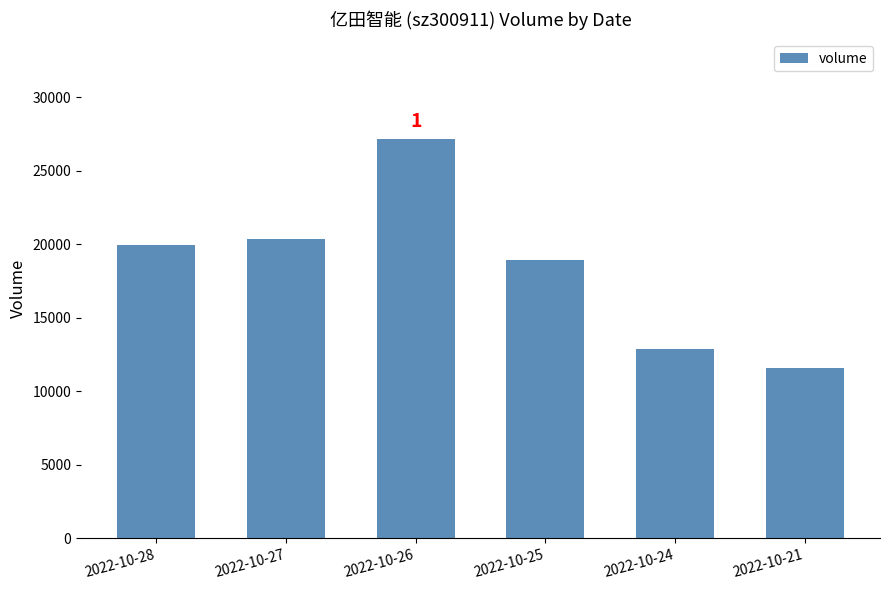

List the labels in order of value, largest first.

2022-10-26, 2022-10-27, 2022-10-28, 2022-10-25, 2022-10-24, 2022-10-21